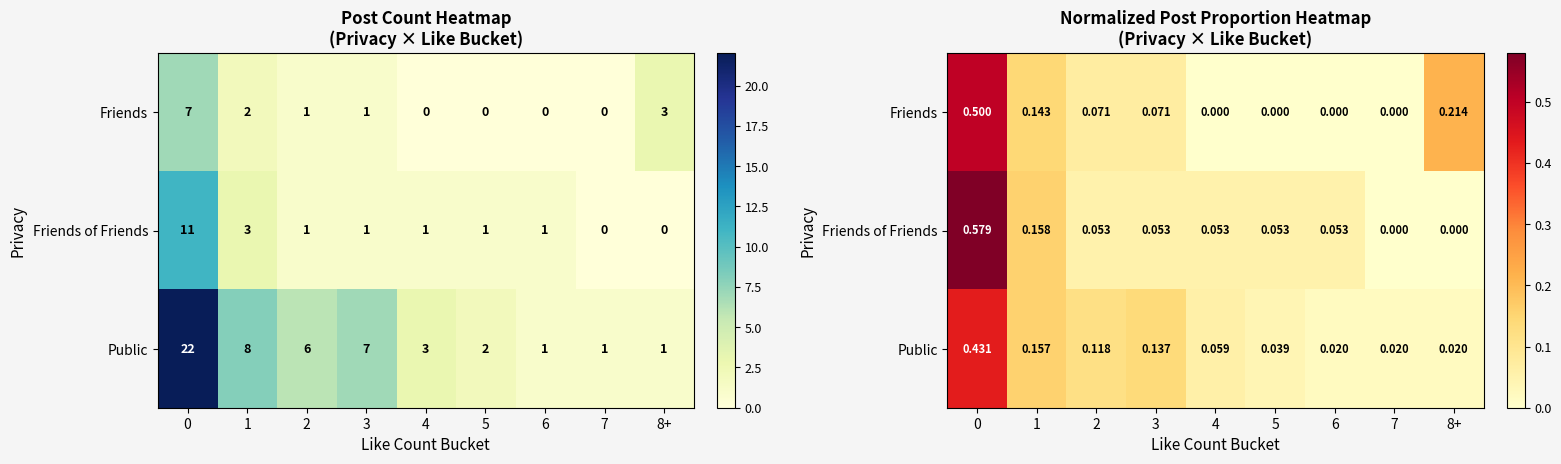

What is the sum of all Friends of Friends values?

1.0